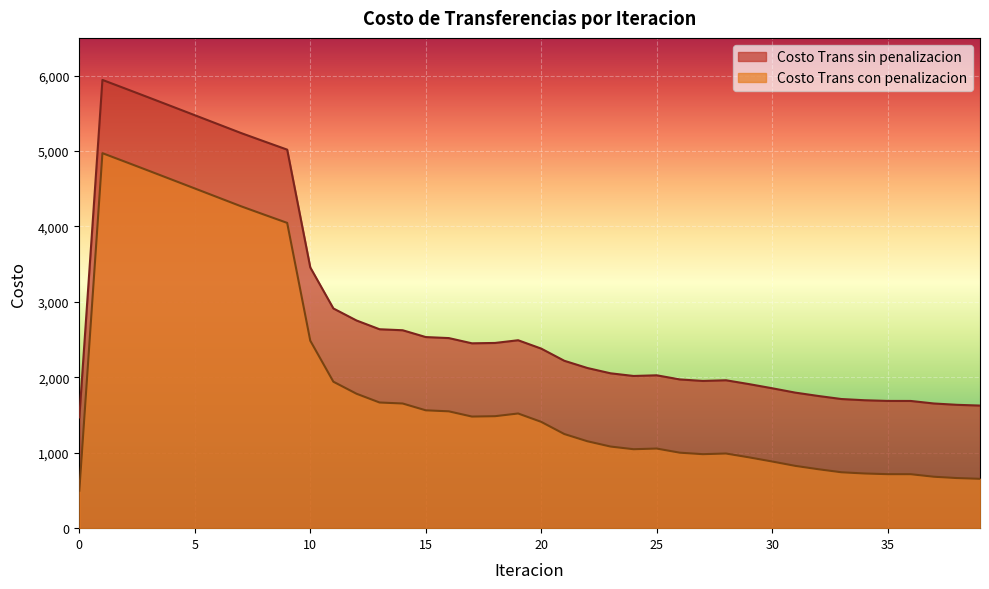

How many interior local peaks does the Costo Trans con penalizacion series have?

4